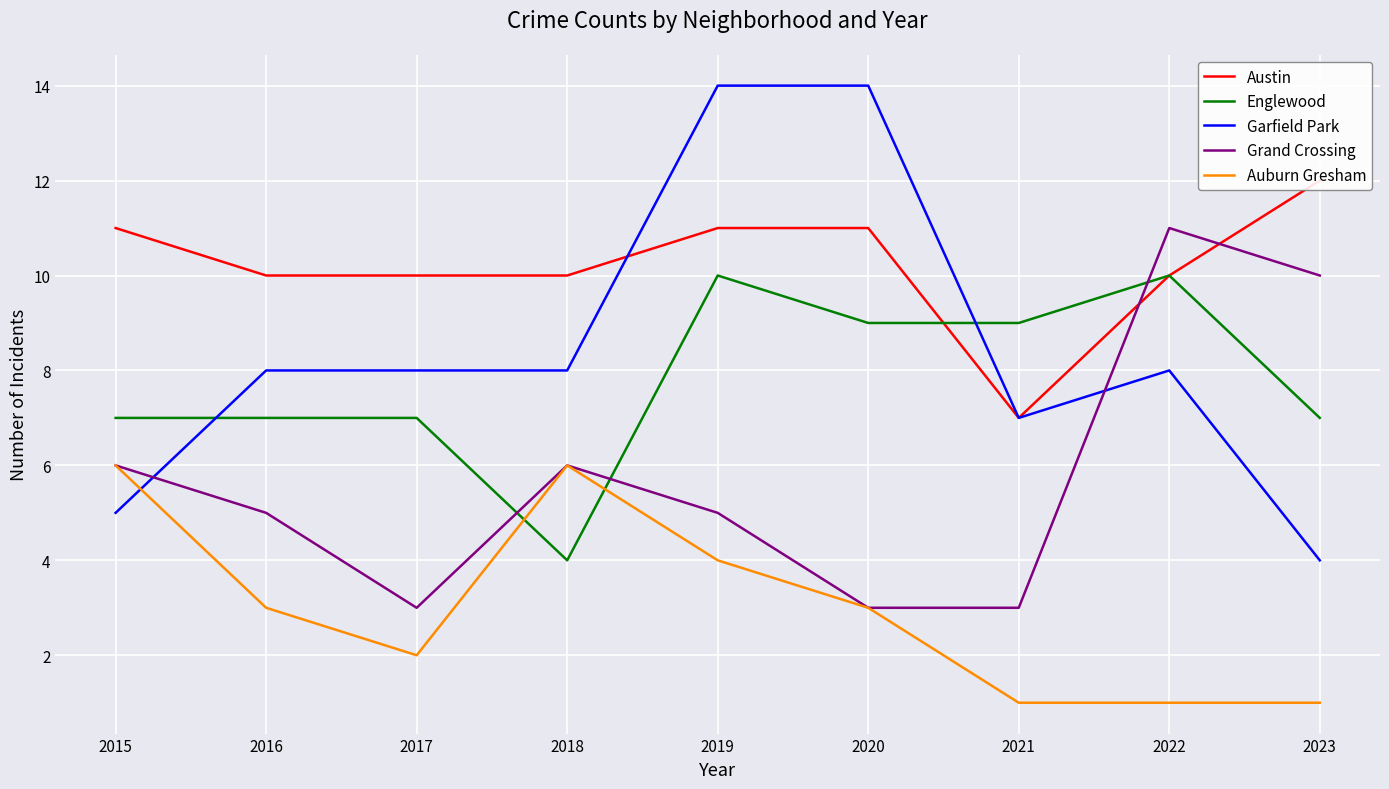

What is the value of the Grand Crossing point at the 5th from the left?

5